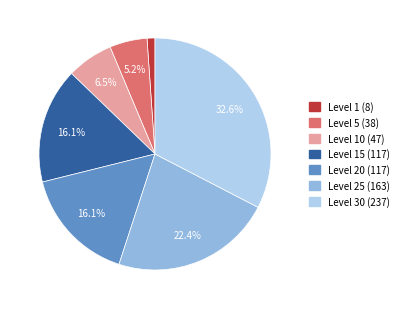

Is there any slice that represents more than half of the pie?

No